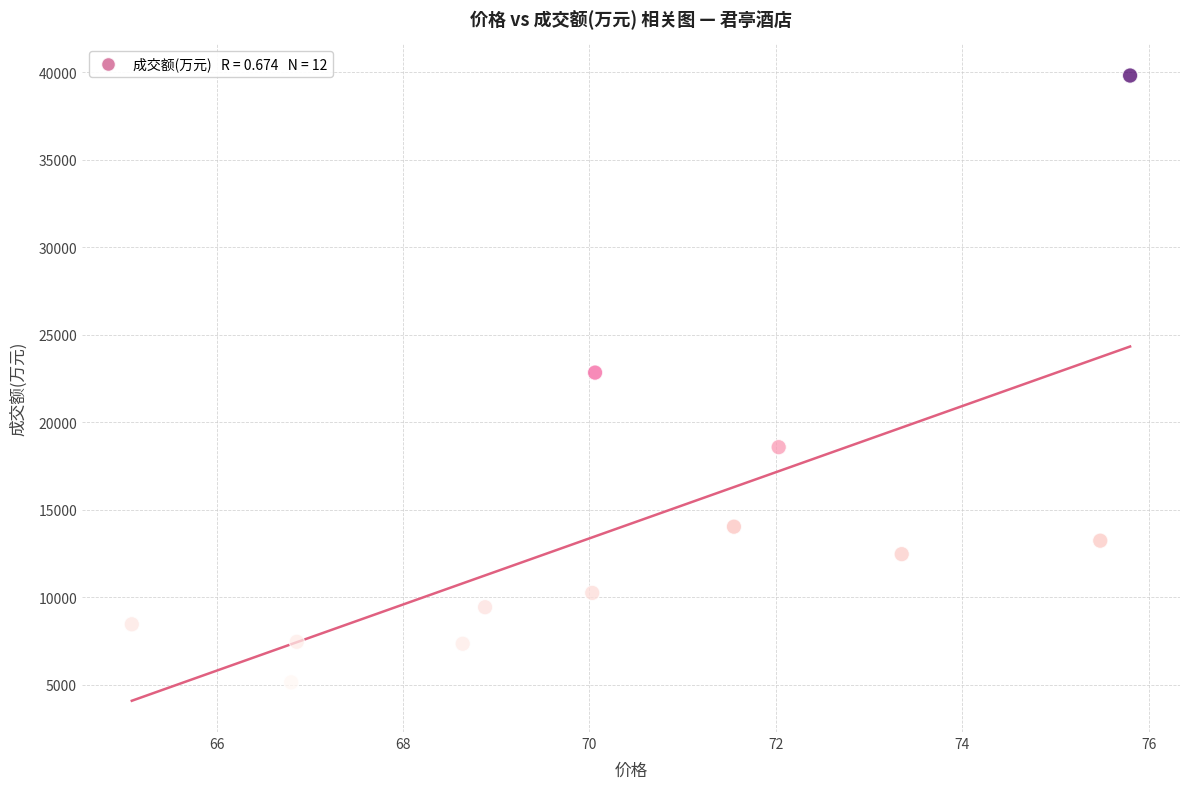

What is the average Y value?

14092